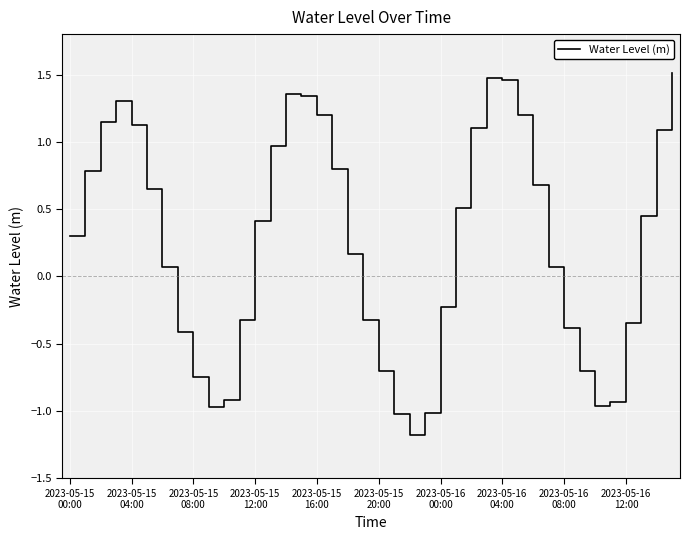

What is the difference between the maximum and minimum values?

2.7